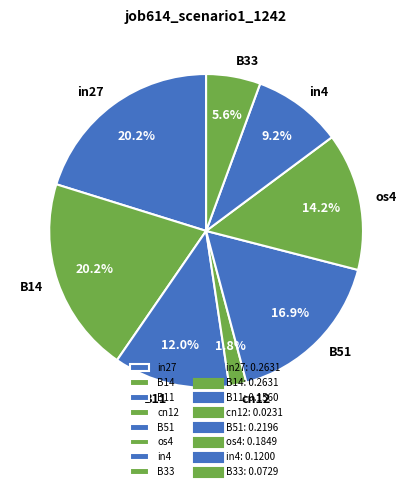

Which has a higher value, in27 or B11?

in27